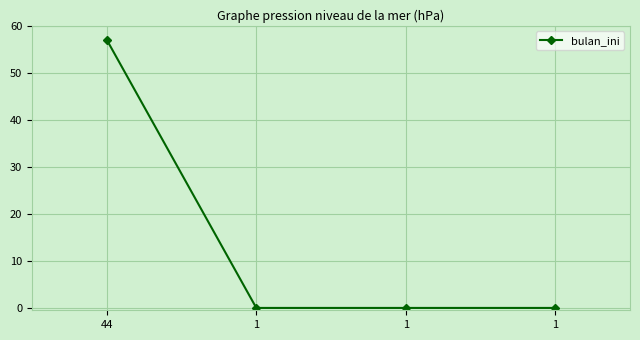

How many data points does each series have?

4